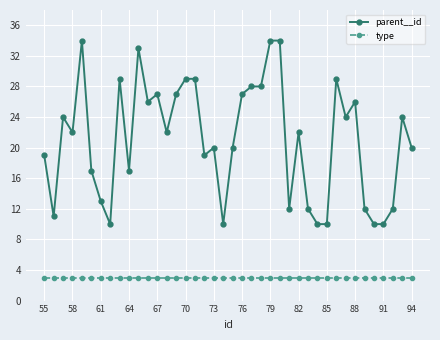

What is the smallest value displayed?

3